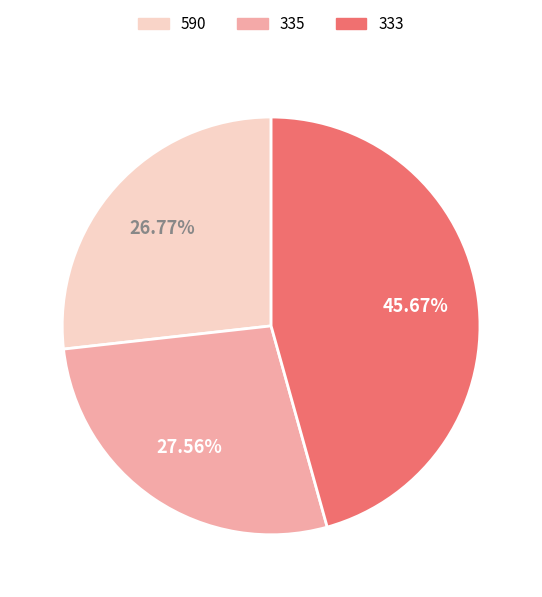

Is there any slice that represents more than half of the pie?

No